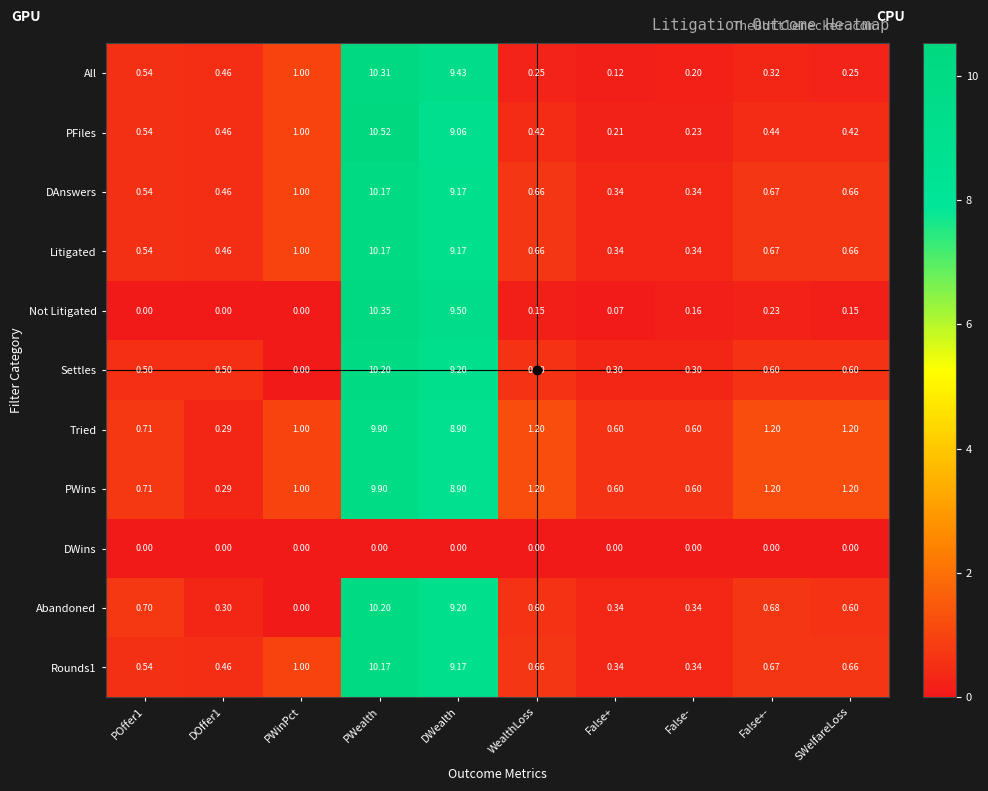

At which label does Abandoned reach its minimum?

PWinPct